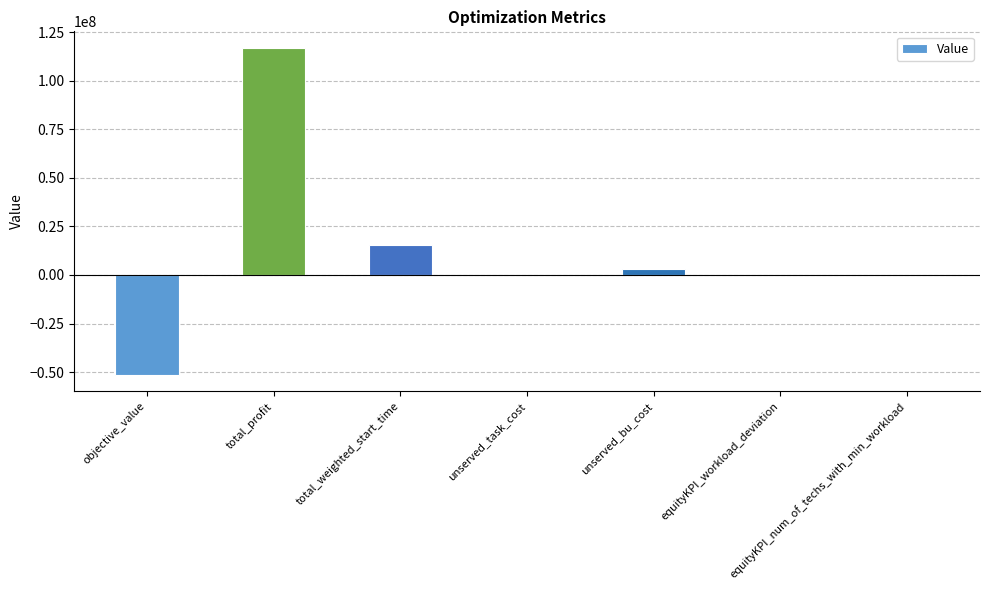

What is the greatest value displayed?

116999883.3